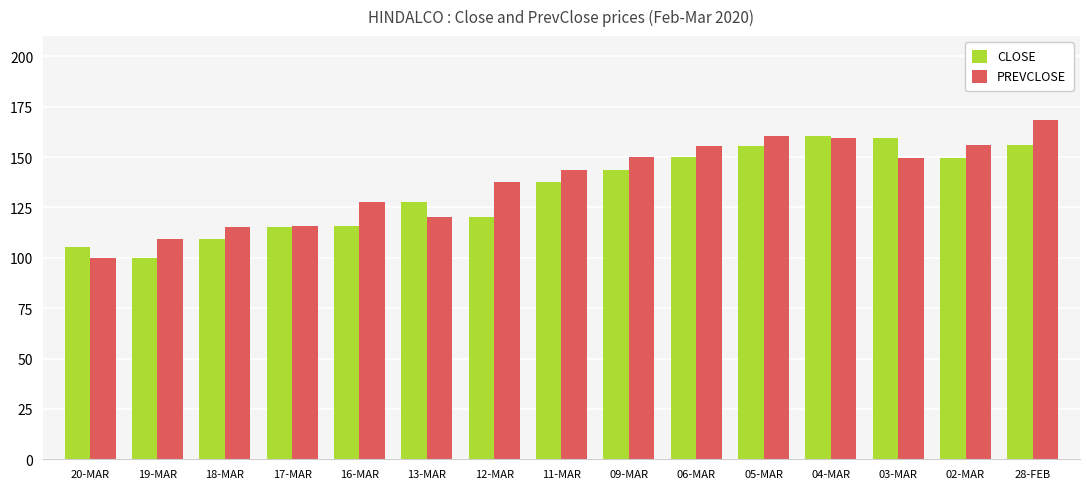

How many data points does each series have?

15